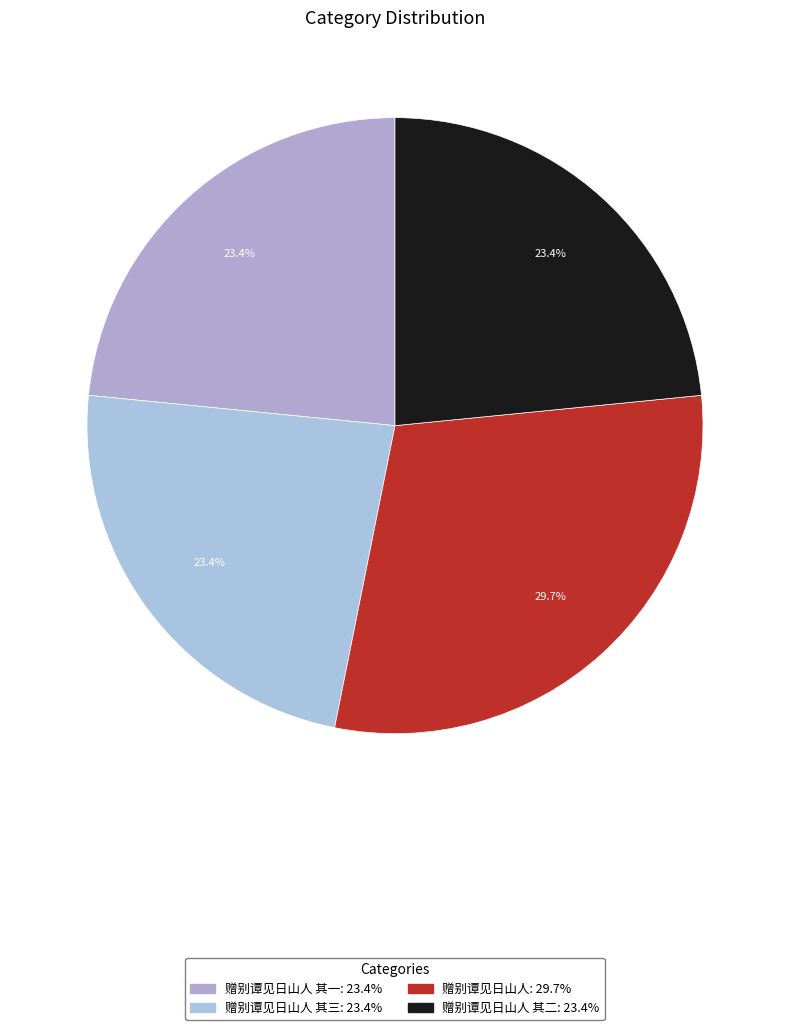

How many slices are in this pie chart?

4